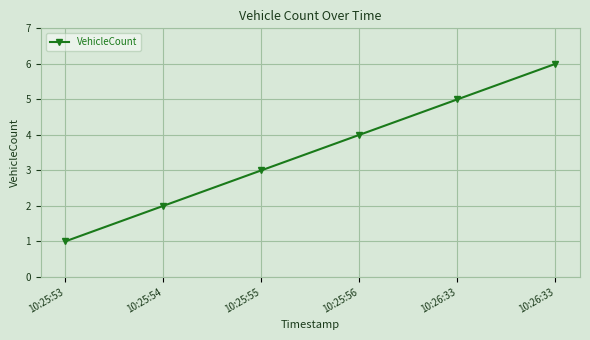

Reading right to left, what are all the values shown in this chart?

6	5	4	3	2	1